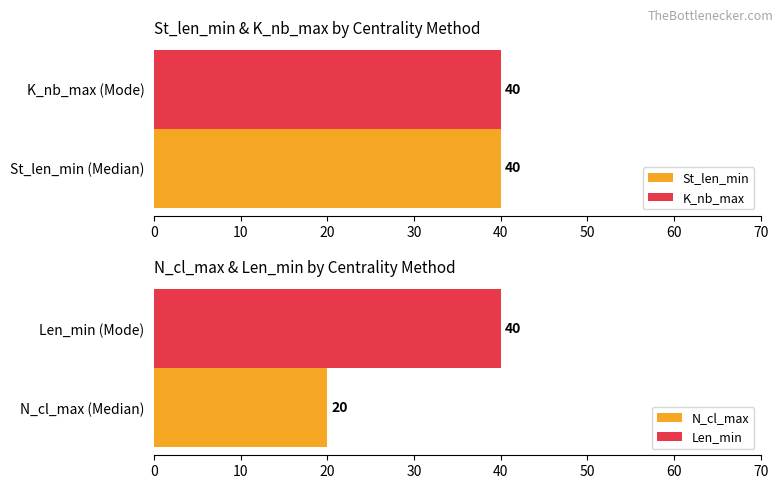

What is the label of the 2nd bar from the left?

Mode